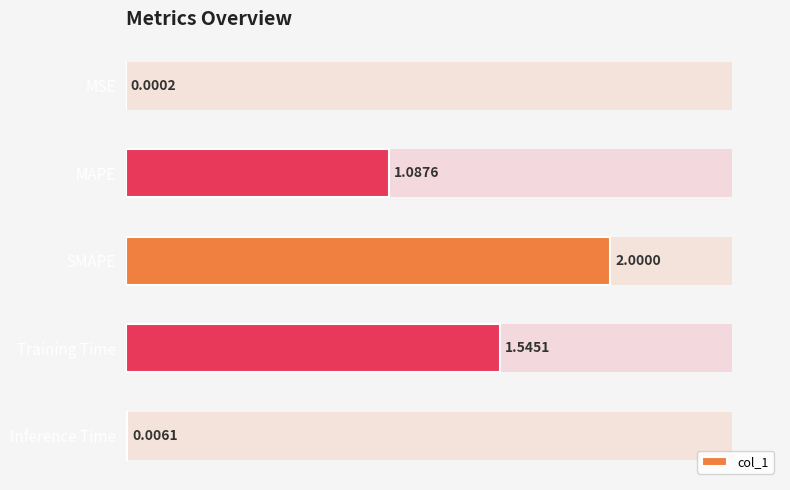

How many series are shown in this chart?

1